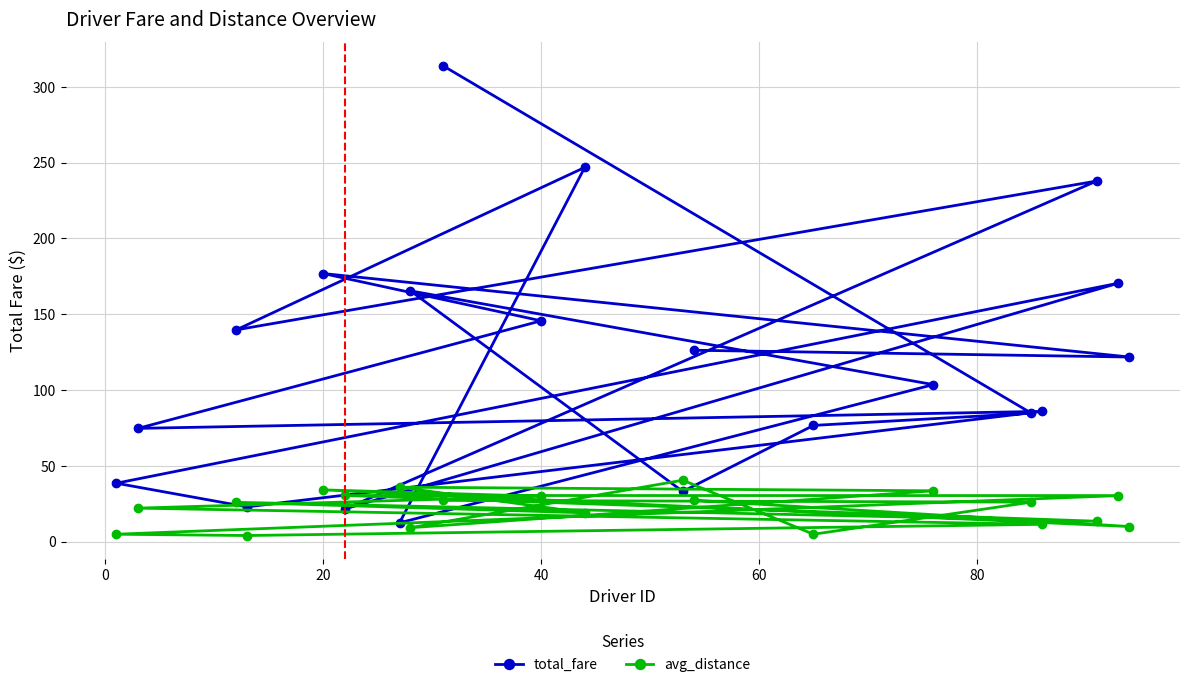

Where does the avg_distance series first go above 26?

20